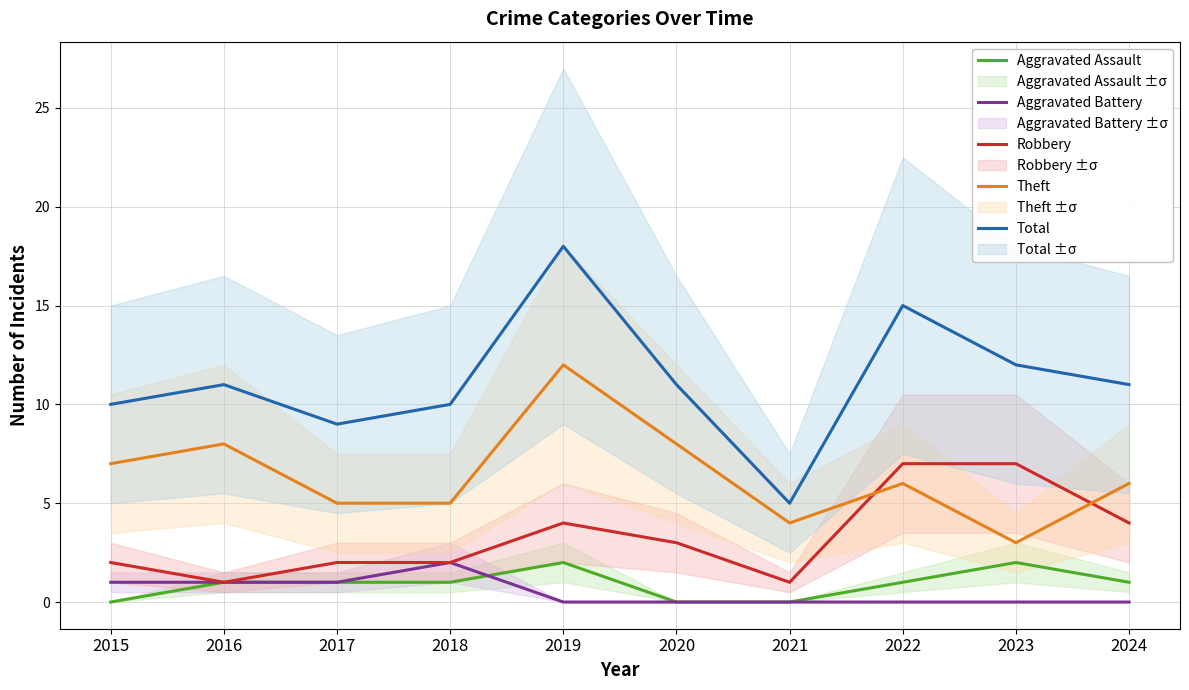

In Robbery, how many points are higher than both neighbors (excluding endpoints)?

1